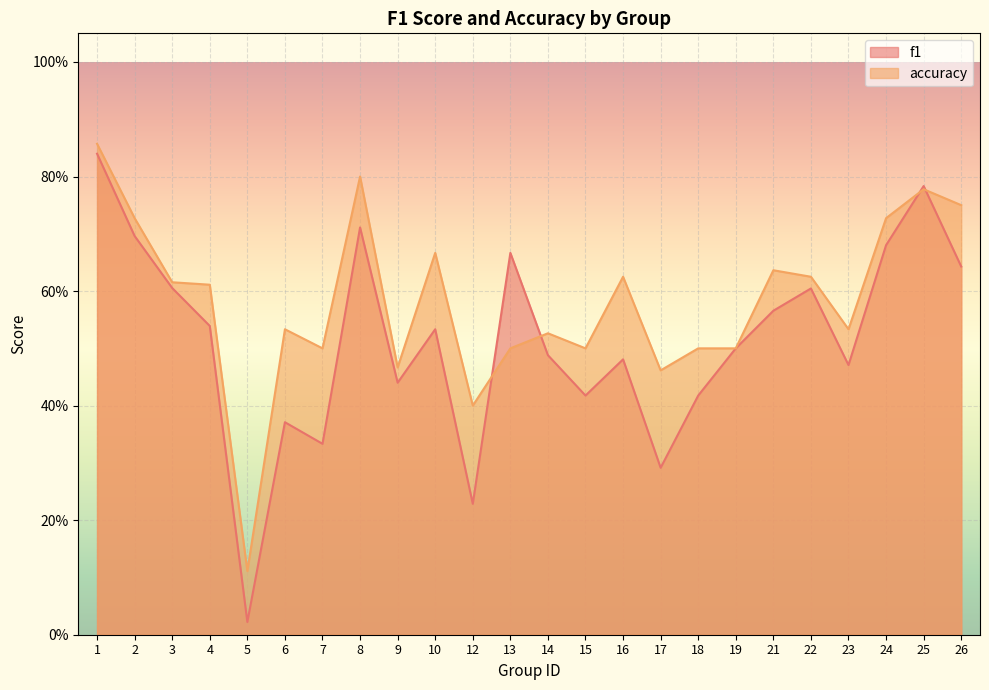

What is the value of the f1 point at the 19th from the left?

0.6